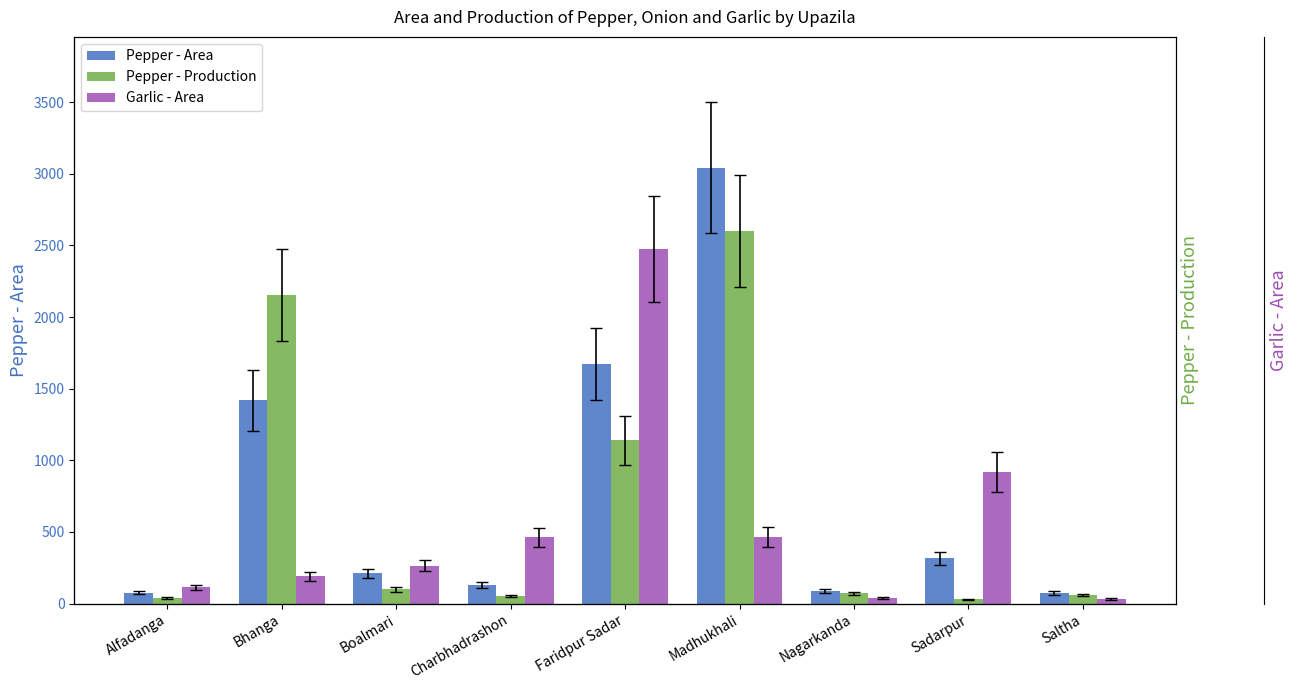

Reading right to left, list all the values displayed in this chart.

Pepper - Area: Saltha=74	Sadarpur=316	Nagarkanda=88	Madhukhali=3042	Faridpur Sadar=1675	Charbhadrashon=132	Boalmari=212	Bhanga=1420	Alfadanga=77
Pepper - Production: Saltha=60	Sadarpur=31	Nagarkanda=71	Madhukhali=2600	Faridpur Sadar=1140	Charbhadrashon=53	Boalmari=99	Bhanga=2154	Alfadanga=38
Garlic - Area: Saltha=33	Sadarpur=920	Nagarkanda=38	Madhukhali=465	Faridpur Sadar=2475	Charbhadrashon=462	Boalmari=264	Bhanga=190	Alfadanga=114